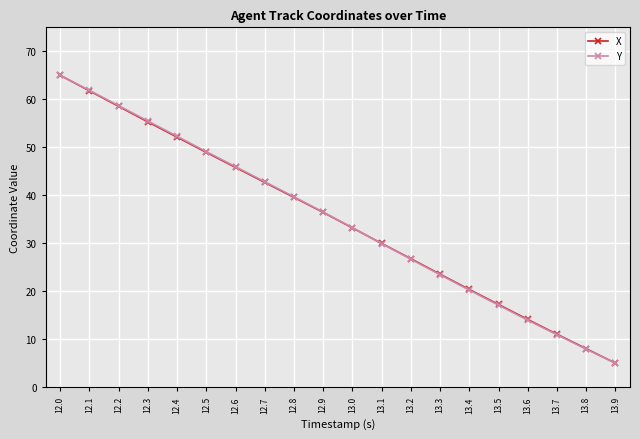

At which category is the sum across all series the highest?

12.0